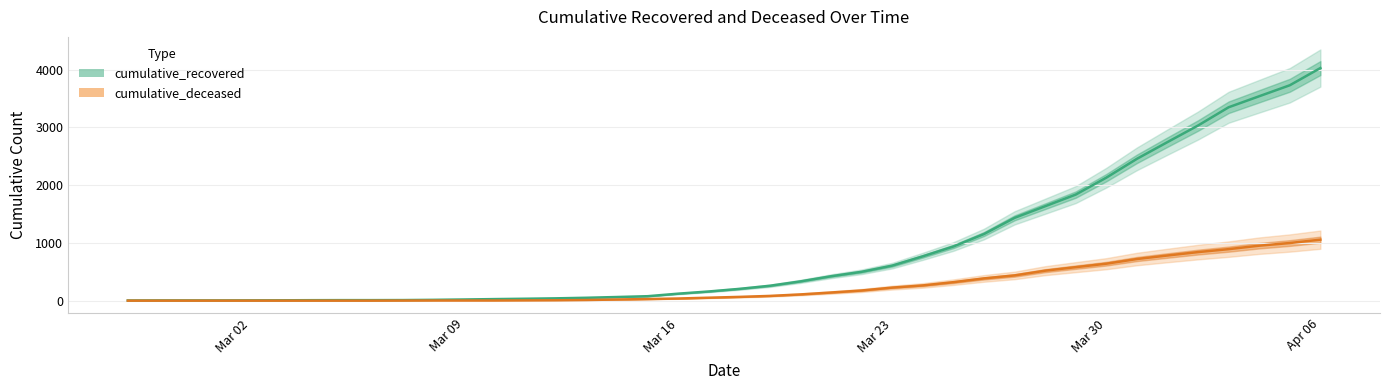

What are all the series names shown in the legend?

cumulative_recovered, cumulative_deceased